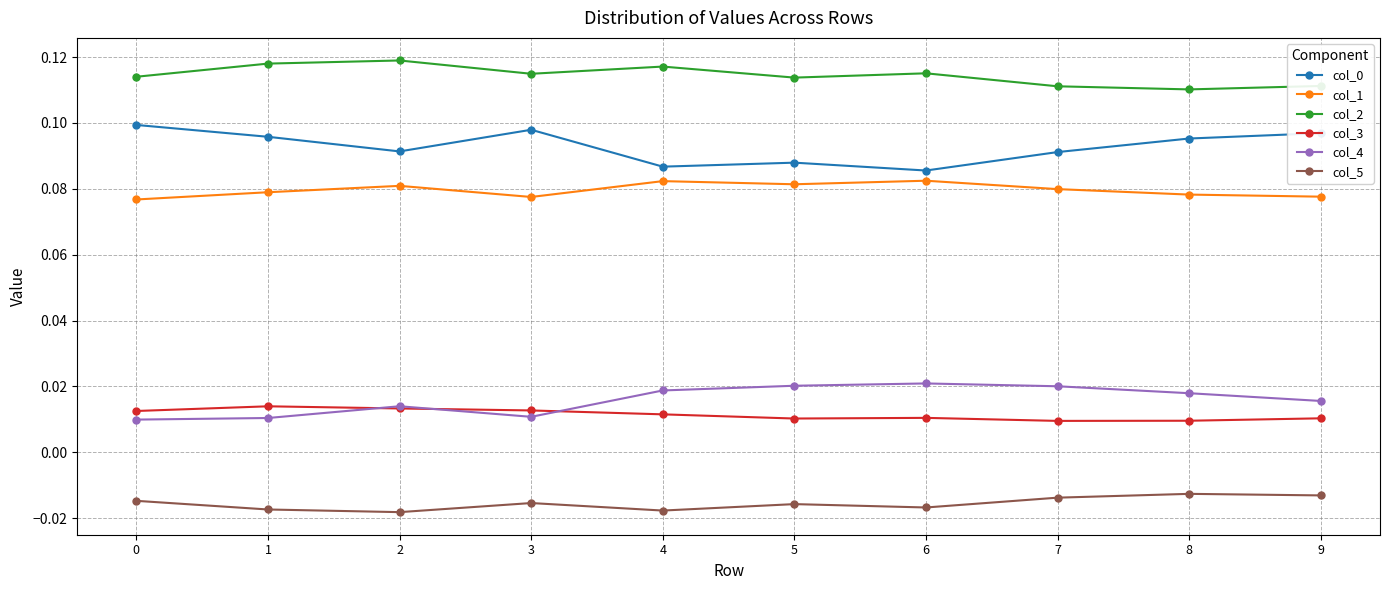

Count the number of data series in this chart.

6